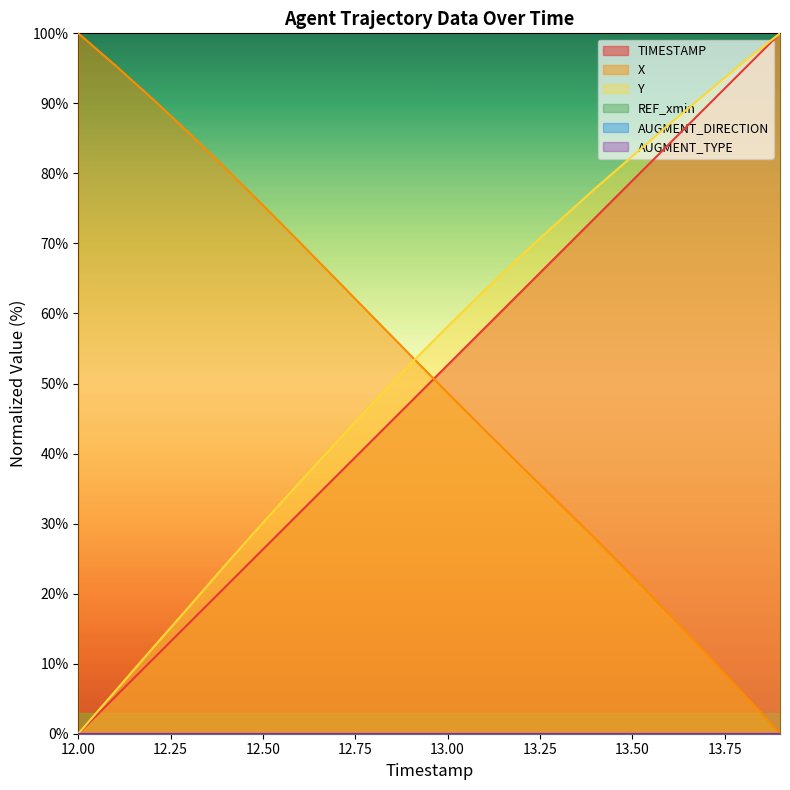

What is the difference between the maximum and minimum values in the Y series?

100.0